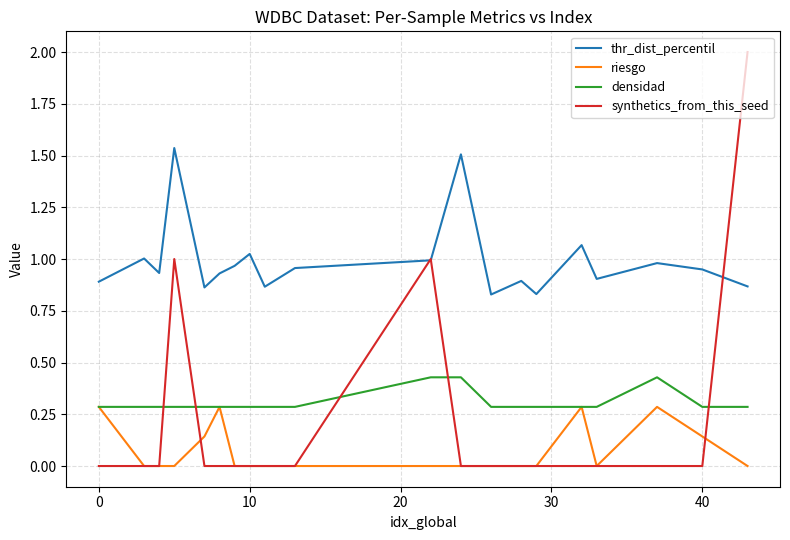

What is the greatest value displayed?

2.0